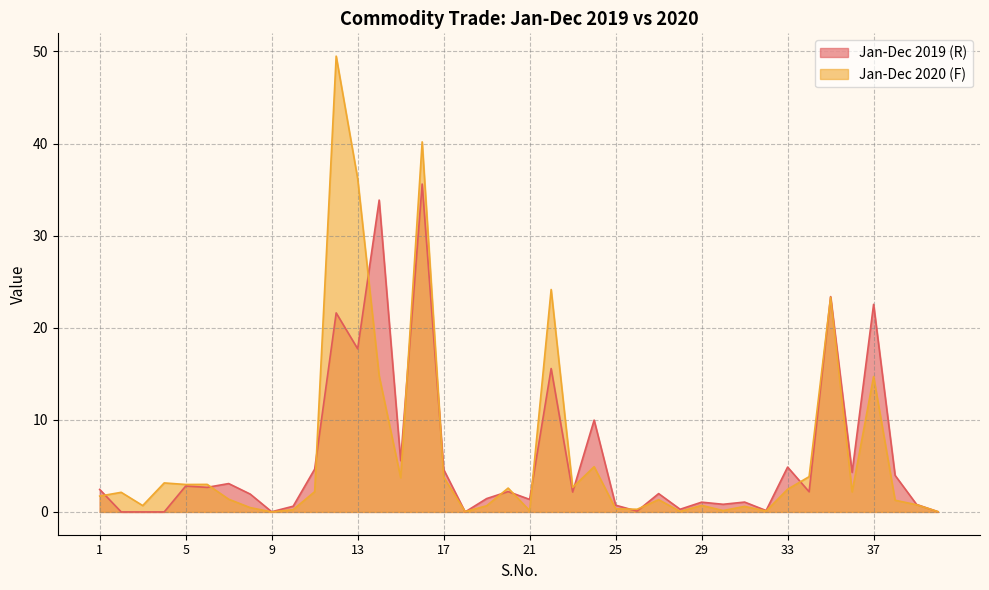

At which label does Jan-Dec 2020 (F) first exceed 2?

2